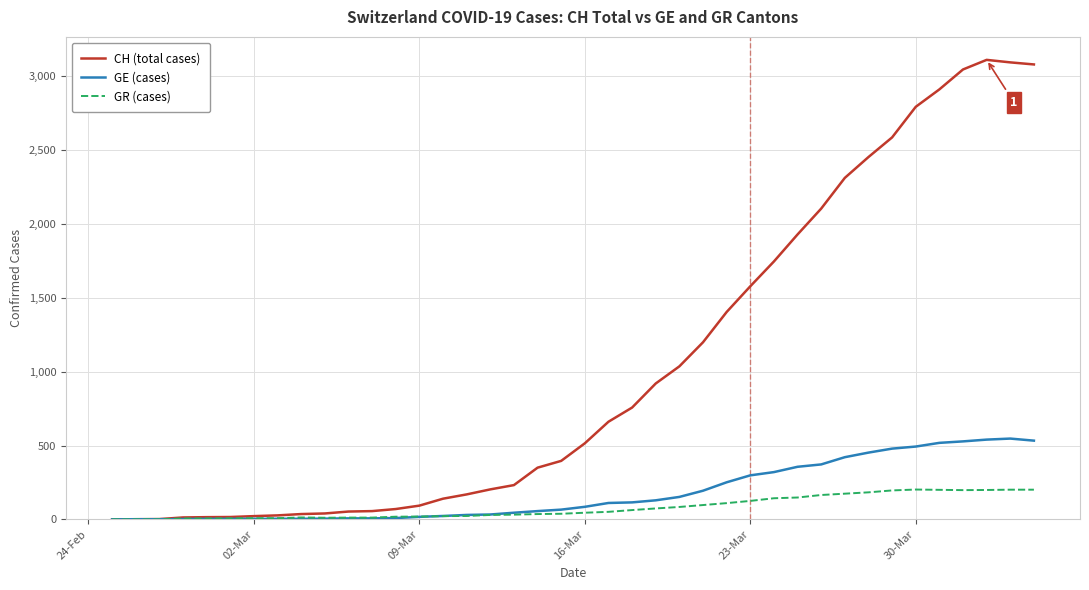

True or false: GE (cases) has more than 0 points higher than both neighbors.

True